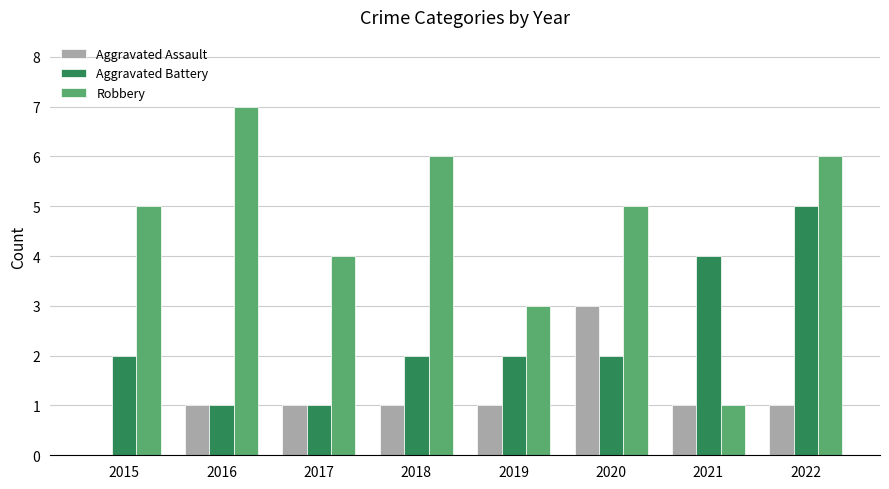

Between 2018 and 2020, which series saw the biggest shift?

Aggravated Assault